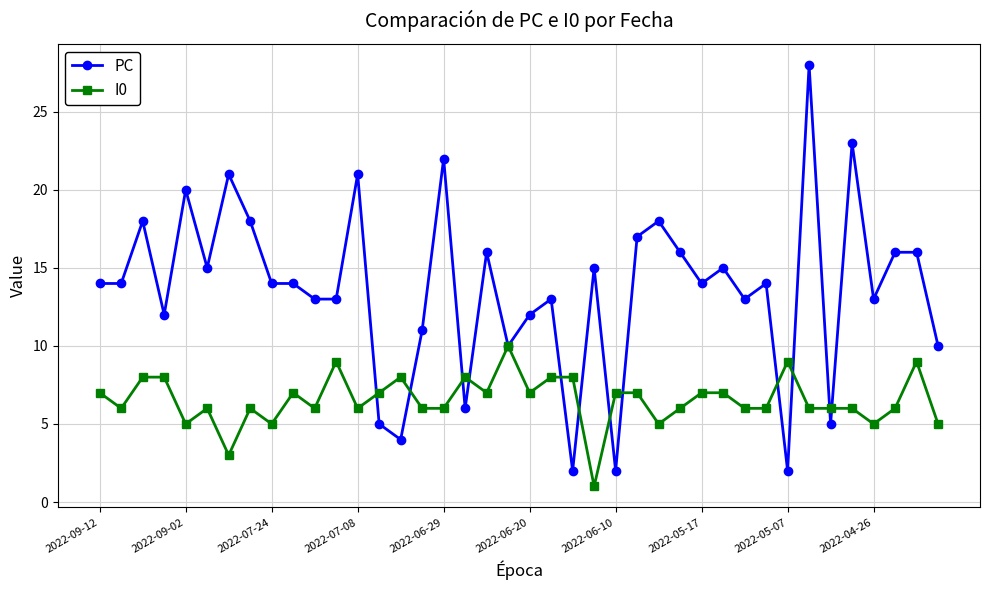

What is the greatest value displayed?

28